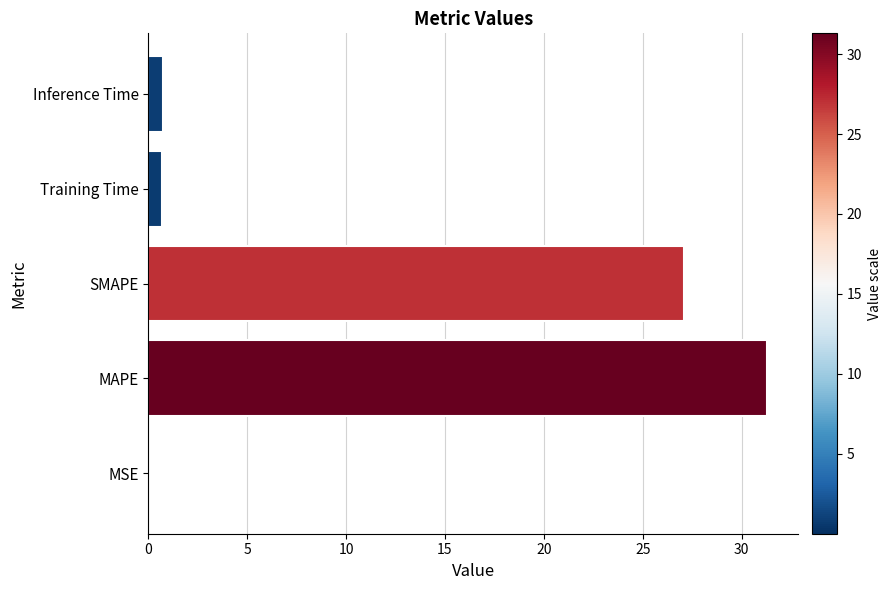

The chart shows a value of 31.3 at MAPE. True or false?

True